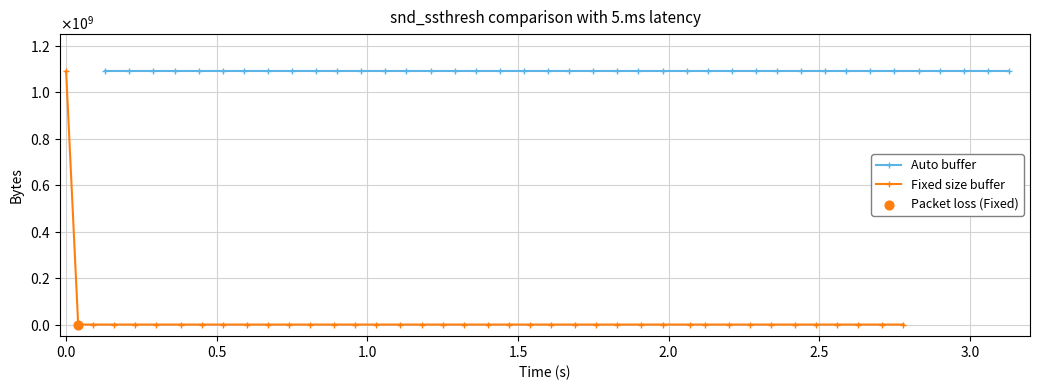

Which series reaches the minimum Y coordinate?

Fixed size buffer